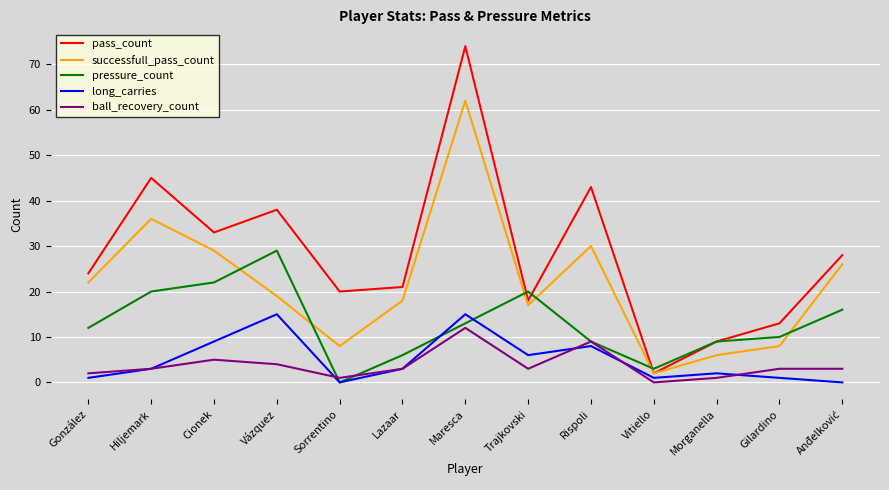

True or false: pass_count and long_carries intersect in this chart.

False